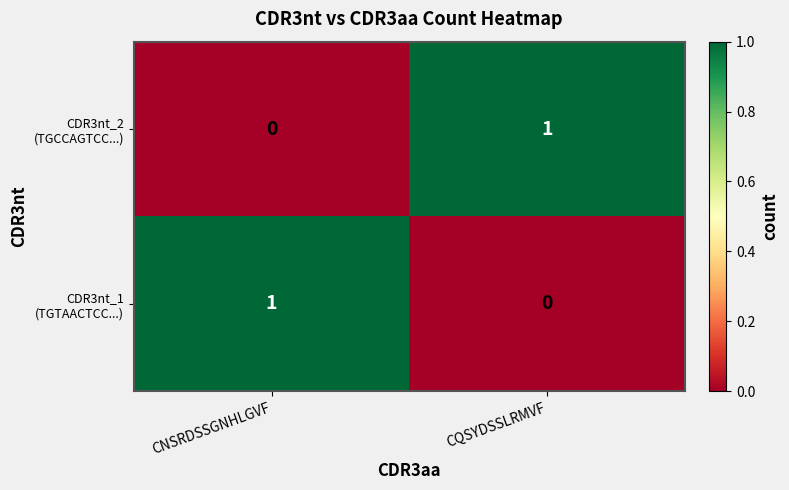

Count the number of categories in the chart.

2